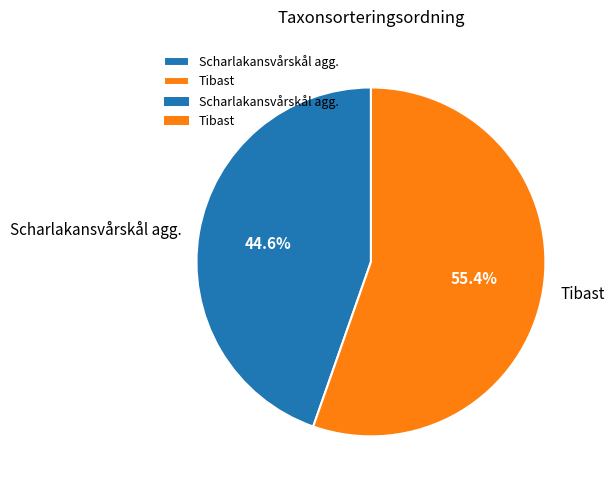

What percentage is the Tibast slice, to the nearest percent?

55%